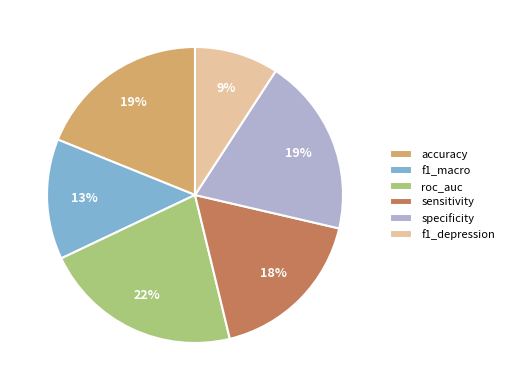

What is the smallest slice in the pie chart?

f1_depression